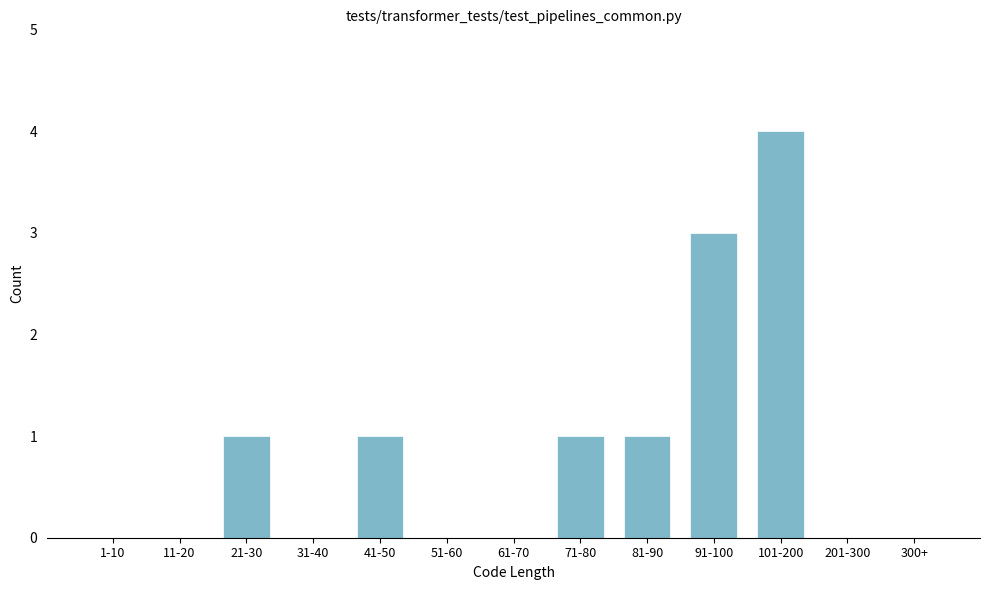

Reading left to right, what are all the values shown in this chart?

1-10=0	11-20=0	21-30=1	31-40=0	41-50=1	51-60=0	61-70=0	71-80=1	81-90=1	91-100=3	101-200=4	201-300=0	300+=0